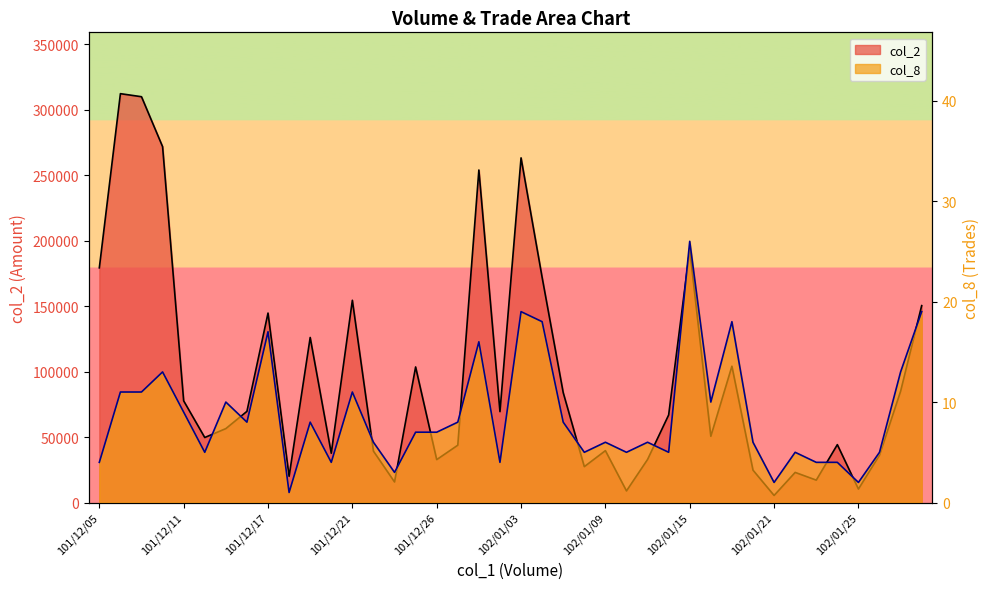

True or false: col_2 and col_8 cross at least once.

False